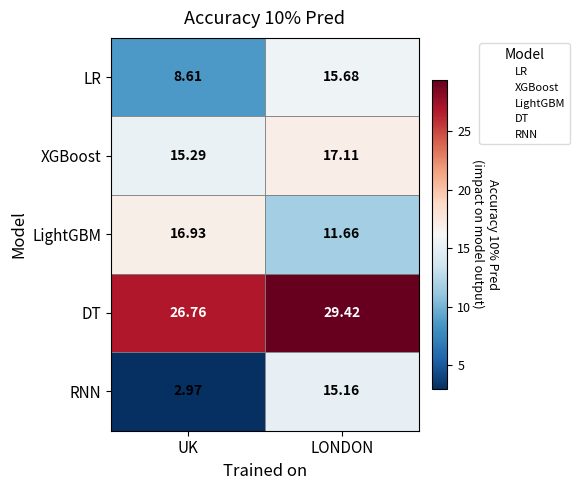

Rank the series by their maximum value, from lowest to highest.

RNN, LR, LightGBM, XGBoost, DT